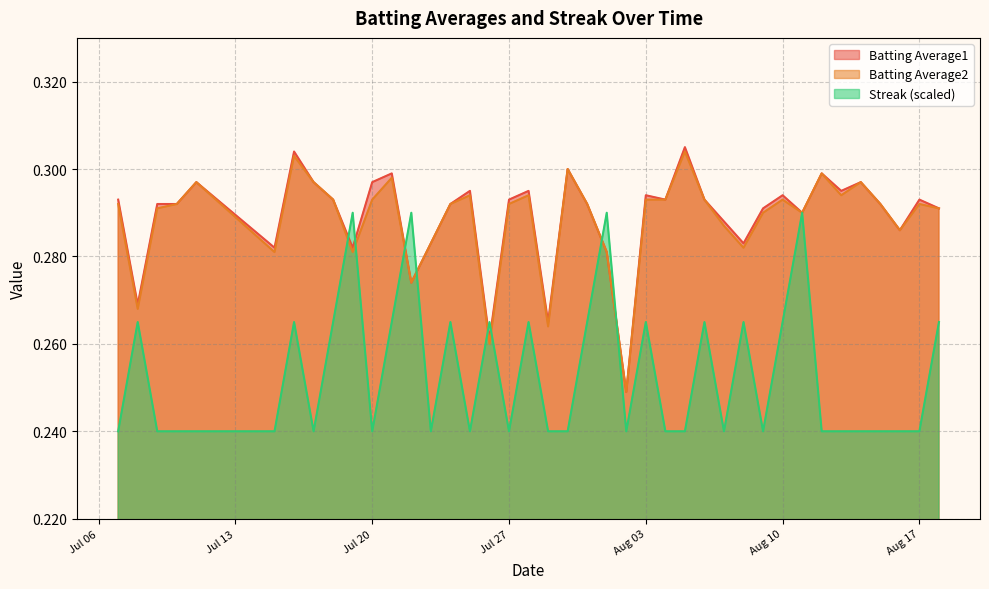

In Streak, how many points are higher than both neighbors (excluding endpoints)?

12